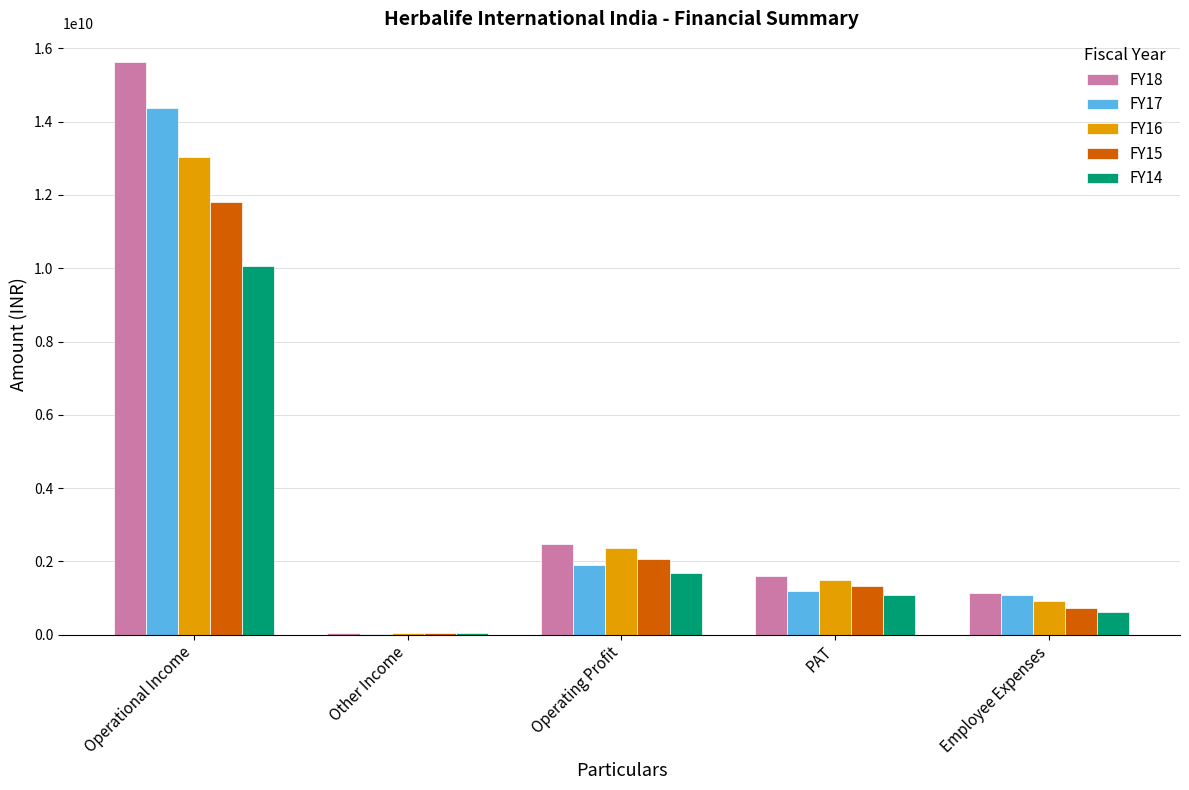

What is the total value across all series at Operational Income?

64925092679